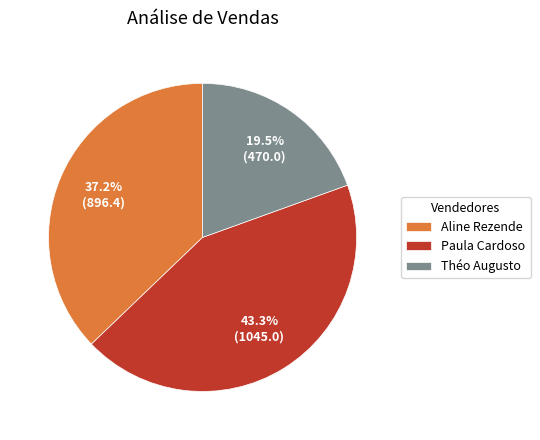

Combined, do Théo Augusto and Aline Rezende account for over 50%?

Yes